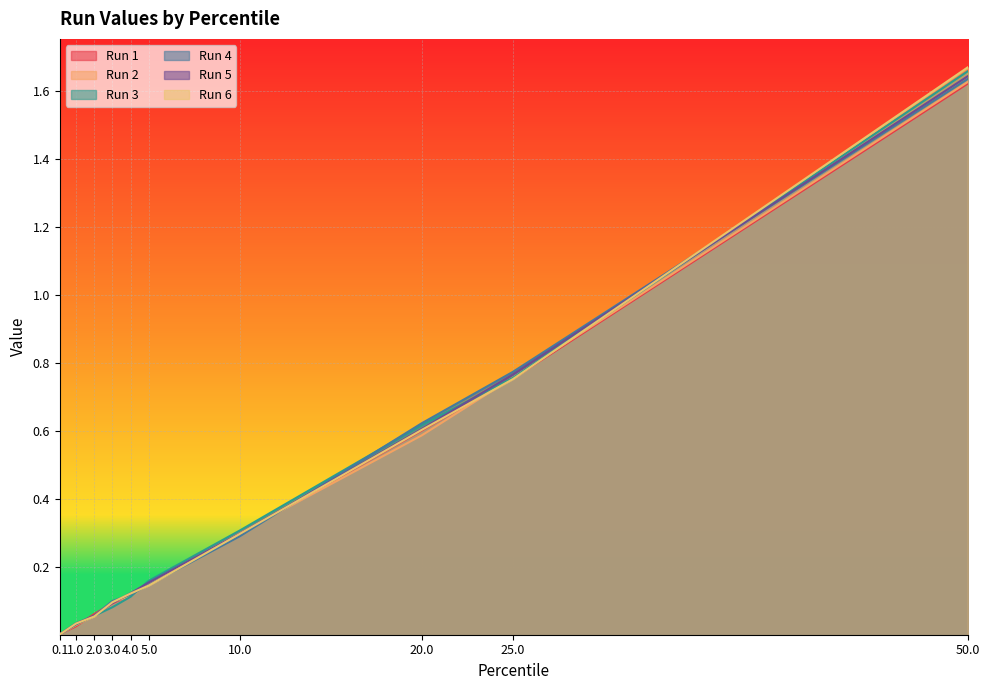

The value of Run 3 at 2.0 is 0.0. True or false?

False